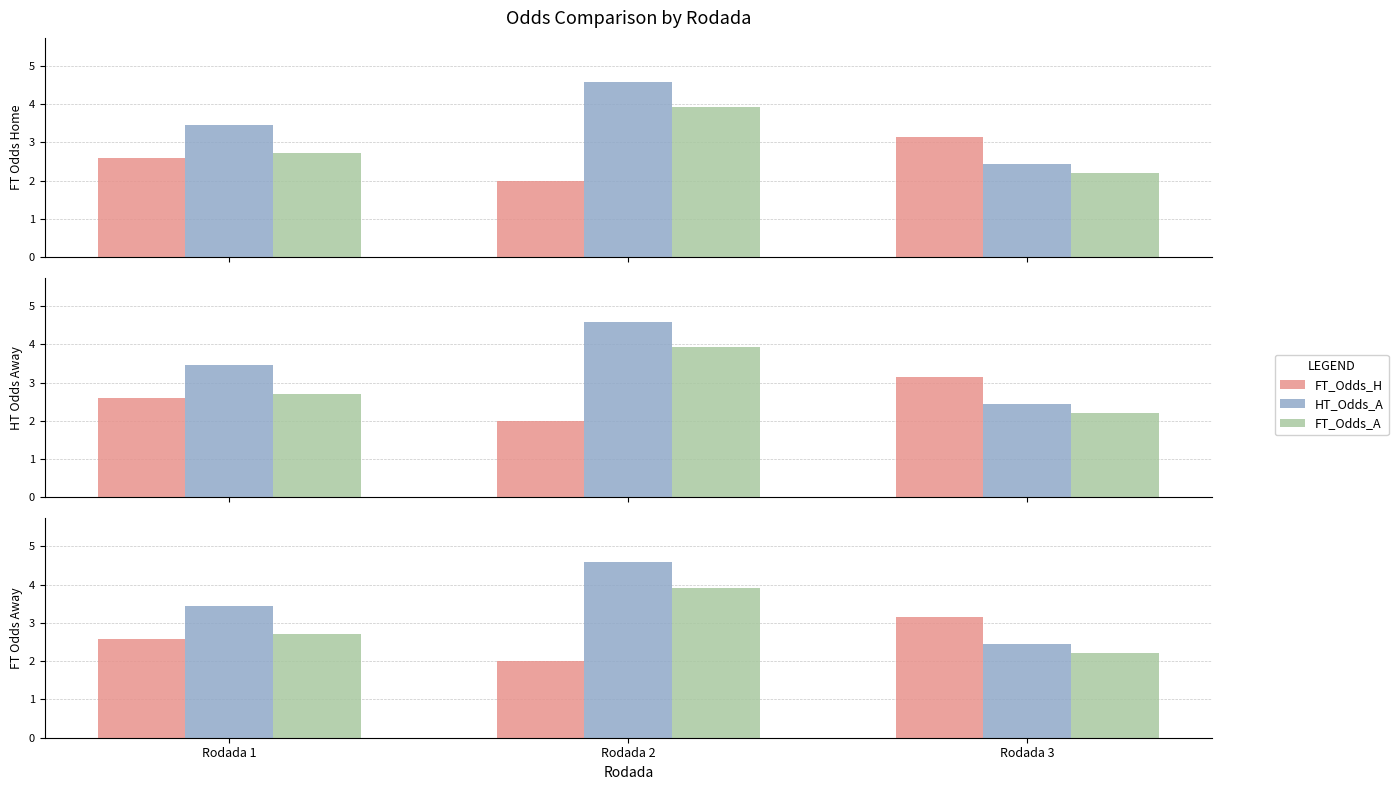

Reading left to right, transcribe all the data shown in this chart.

FT_Odds_H: 2.6	2.0	3.1
HT_Odds_A: 3.4	4.6	2.4
FT_Odds_A: 2.7	3.9	2.2